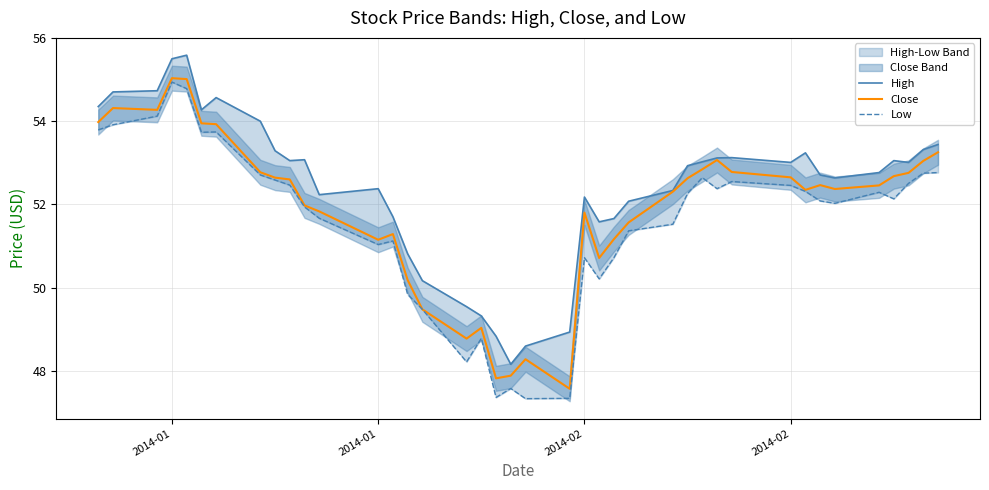

Which series has the largest total across all categories?

High